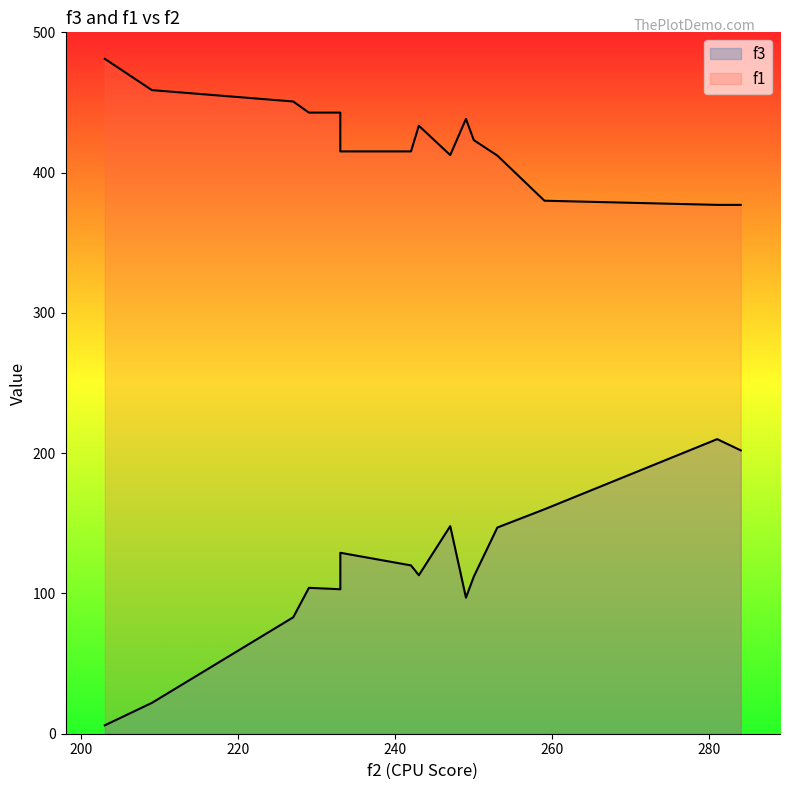

The value of f1 at 227 is 450.7. True or false?

True